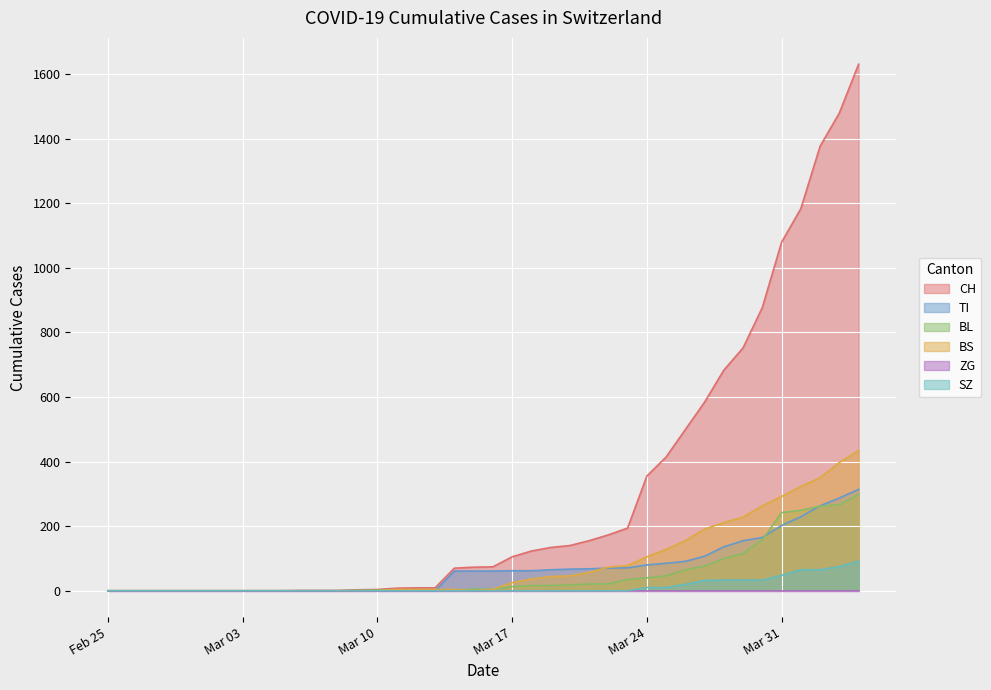

Does the chart display data point markers on the line(s)?

No